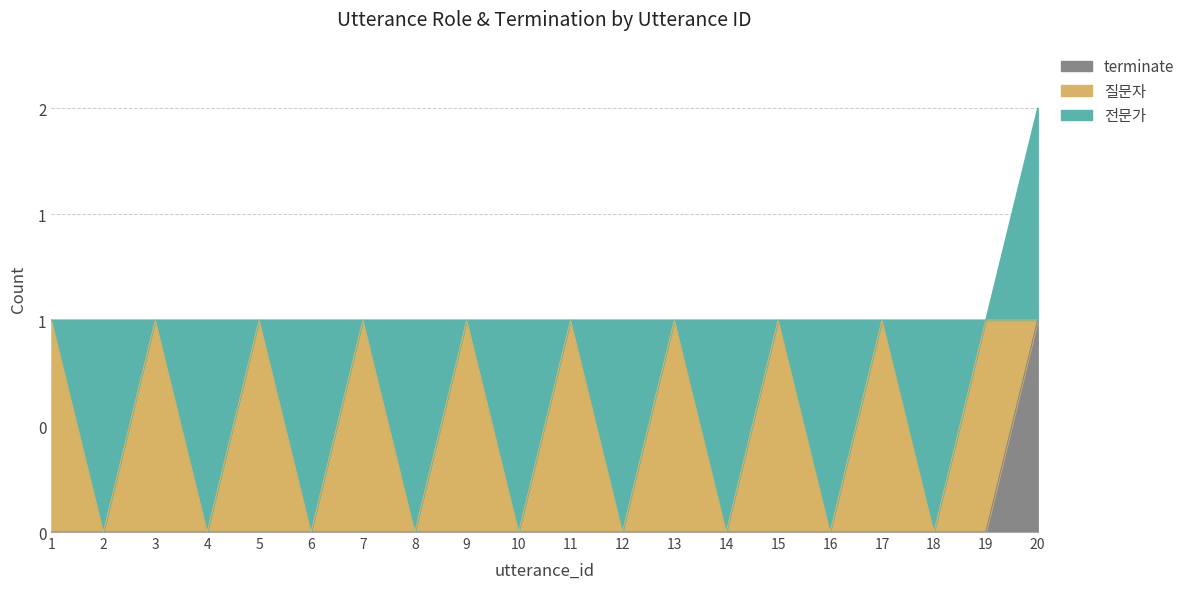

How many 질문자 values are between 0 and 1?

20